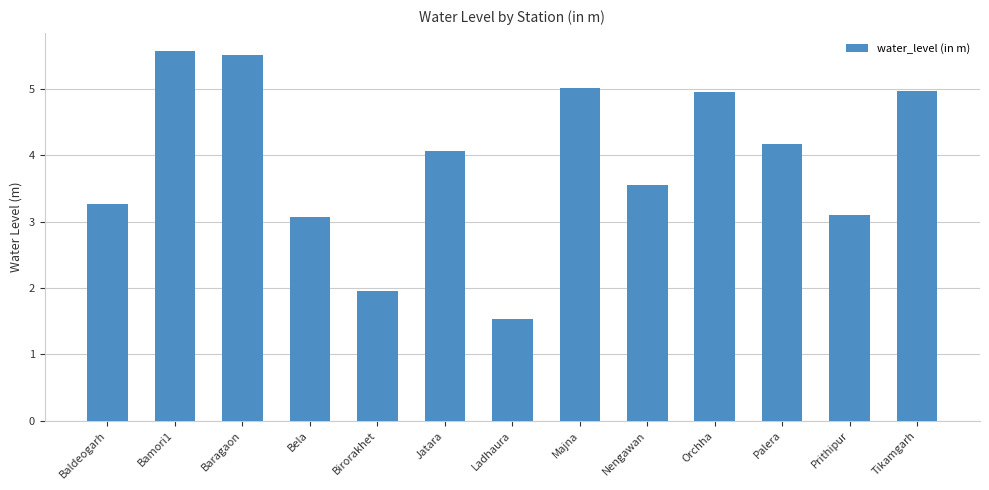

The value at Majna is 5.0. True or false?

True